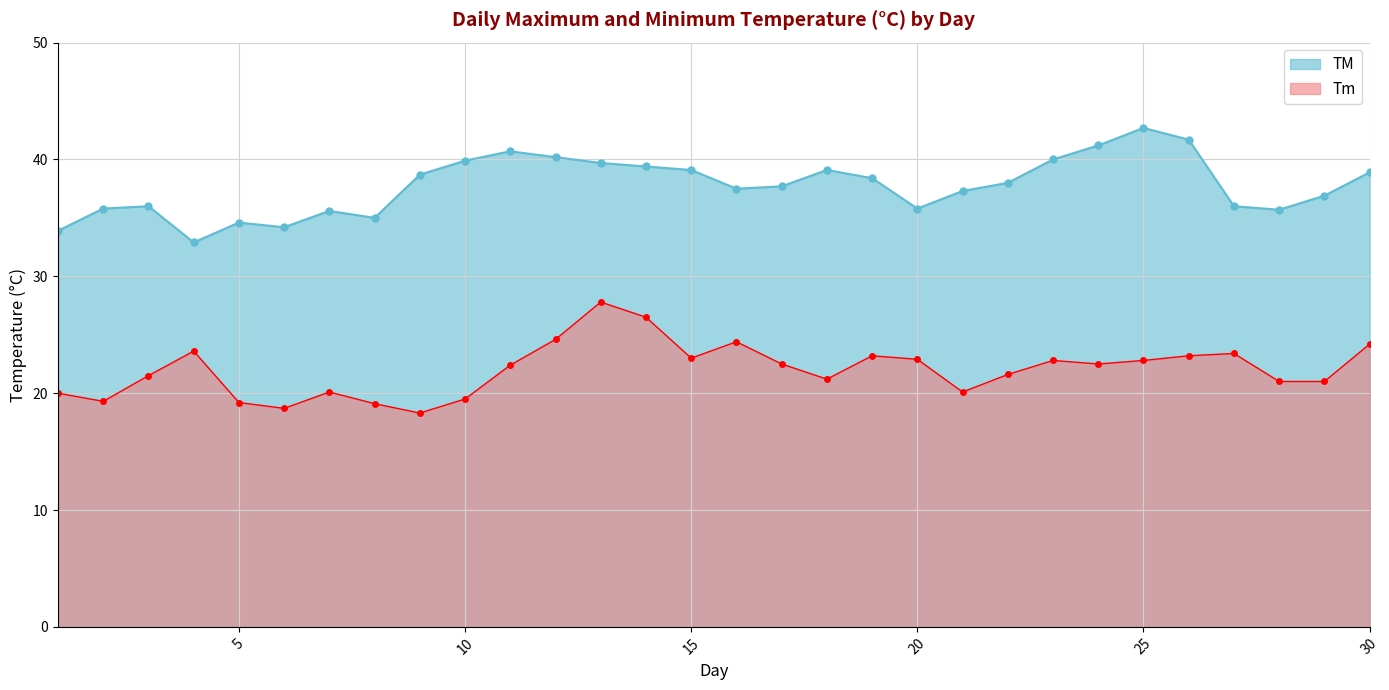

What is the greatest value displayed?

42.7